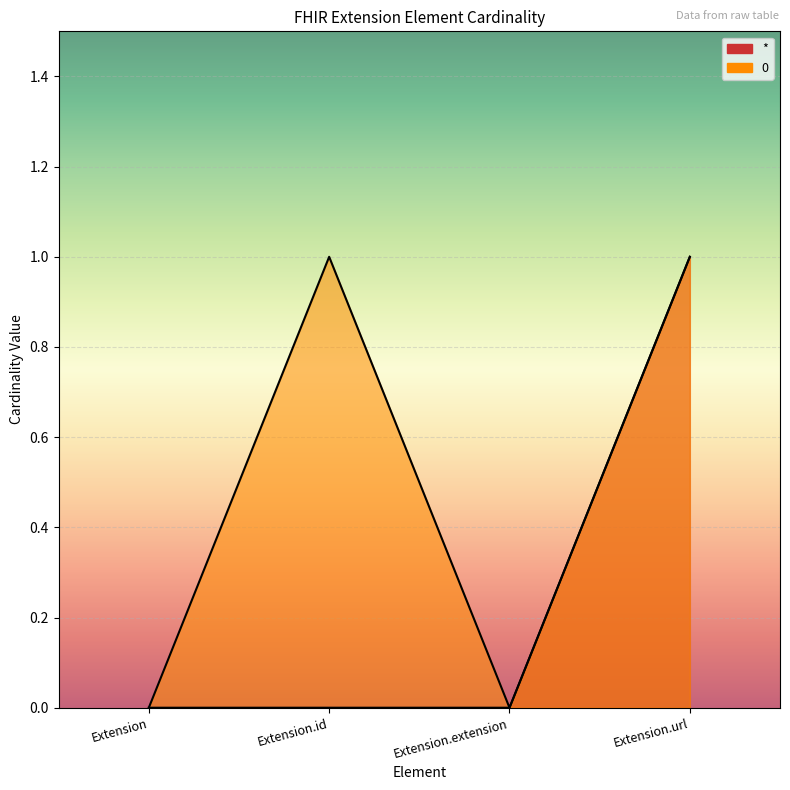

Does the chart display data point markers on the line(s)?

No